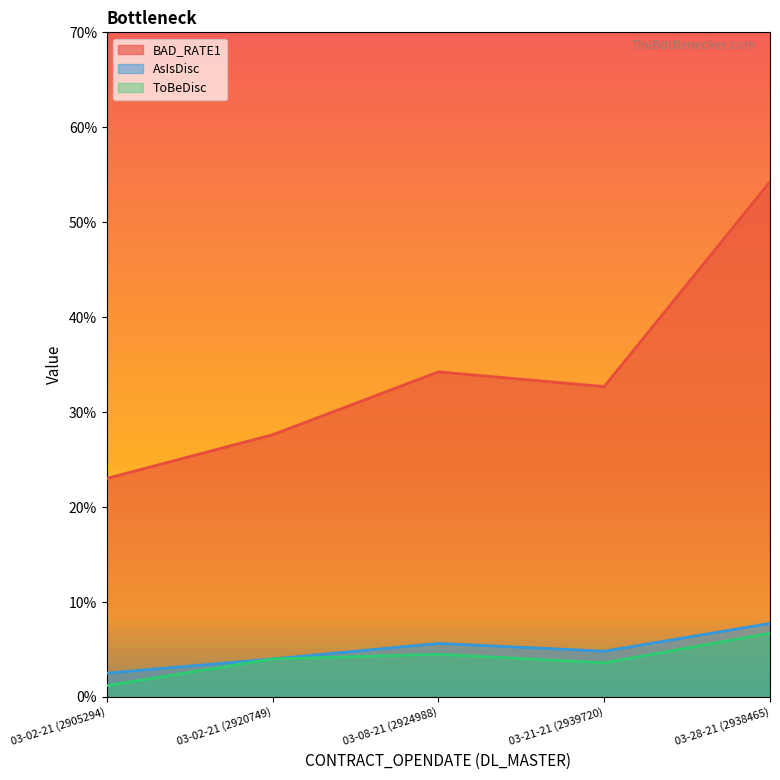

At which label does BAD_RATE1 reach its peak?

03-28-21 (2938465)